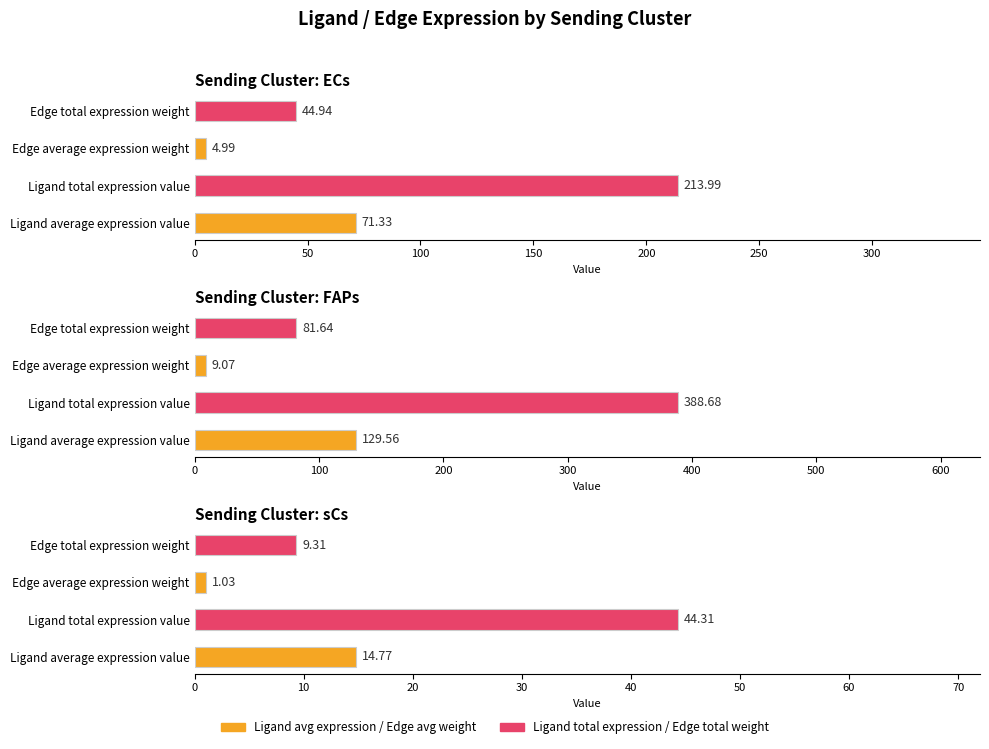

Where is Edge total expression weight nearest to the value 45?

ECs